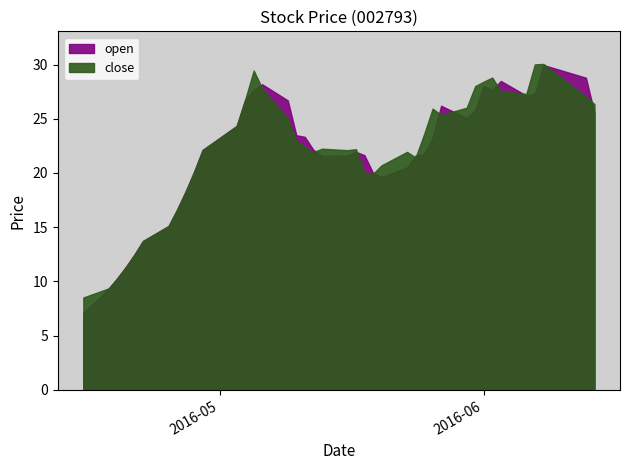

Is it true that close equals 21.4 at 2016-05-24?

True